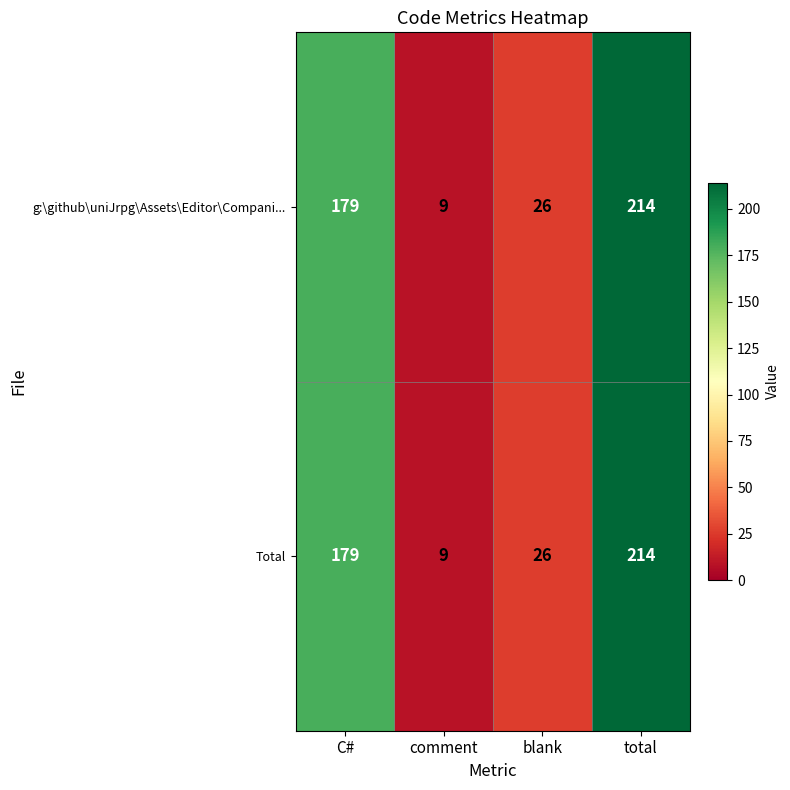

Reading left to right, list all the values displayed in this chart.

g:\github\uniJrpg\Assets\Editor\Compani...: C#=179	comment=9	blank=26	total=214
Total: C#=179	comment=9	blank=26	total=214